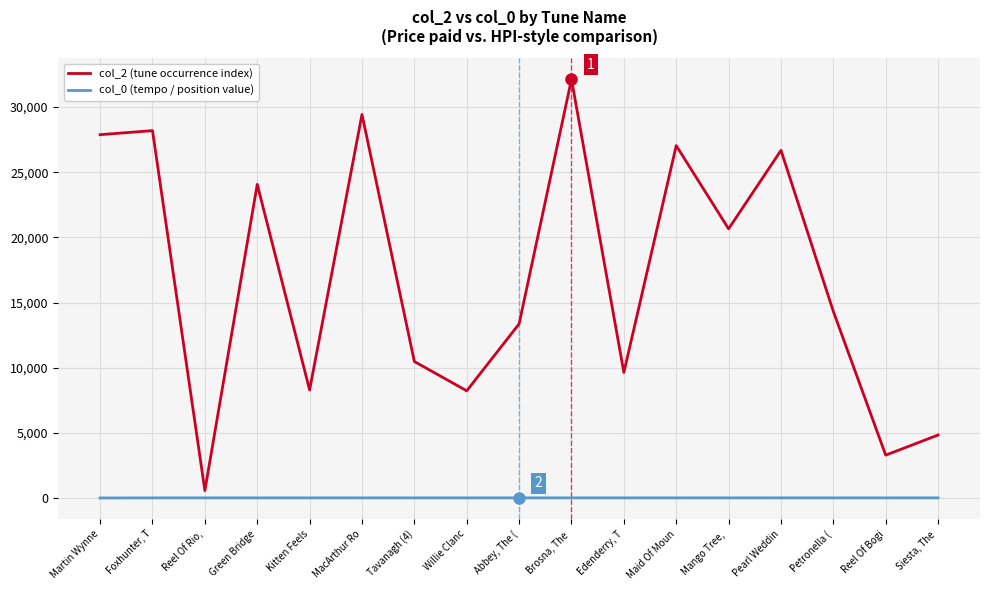

True or false: col_0 (tempo / position value) and col_2 (tune occurrence index) cross at least once.

False